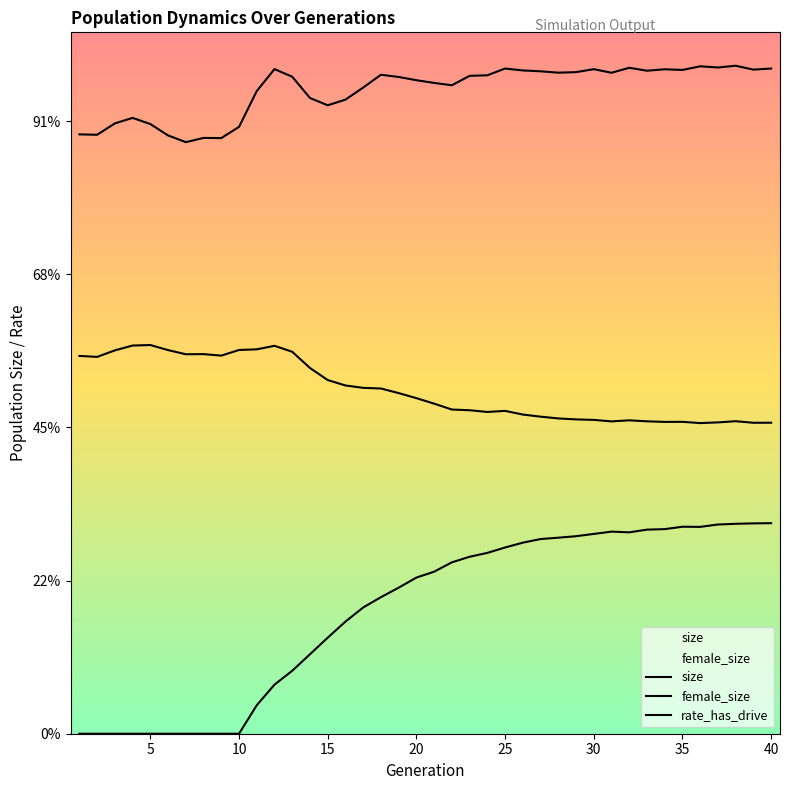

What is the difference between the highest and lowest values at 15?

69536.2